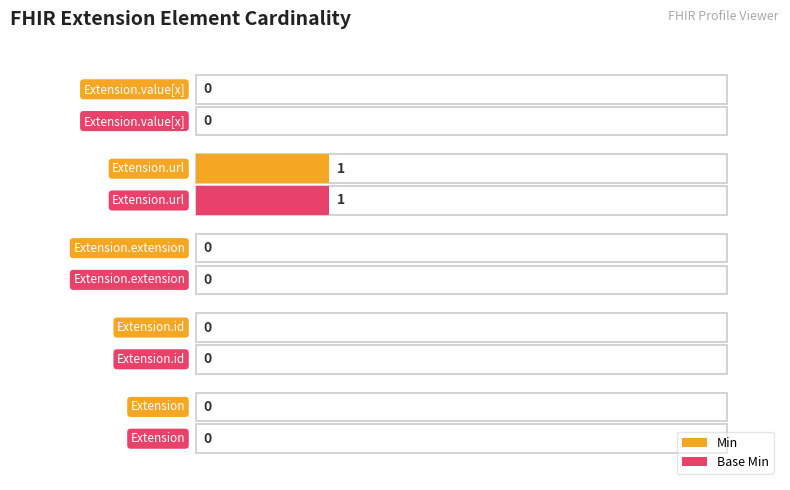

Does the chart contain stacked bars?

No